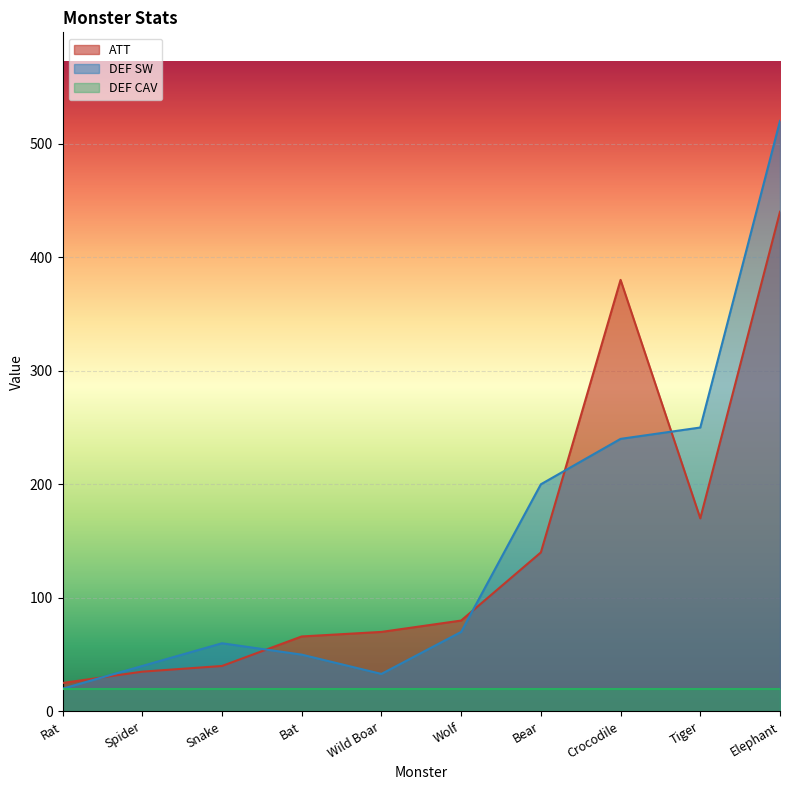

What is the label of the 8th point from the left?

Crocodile